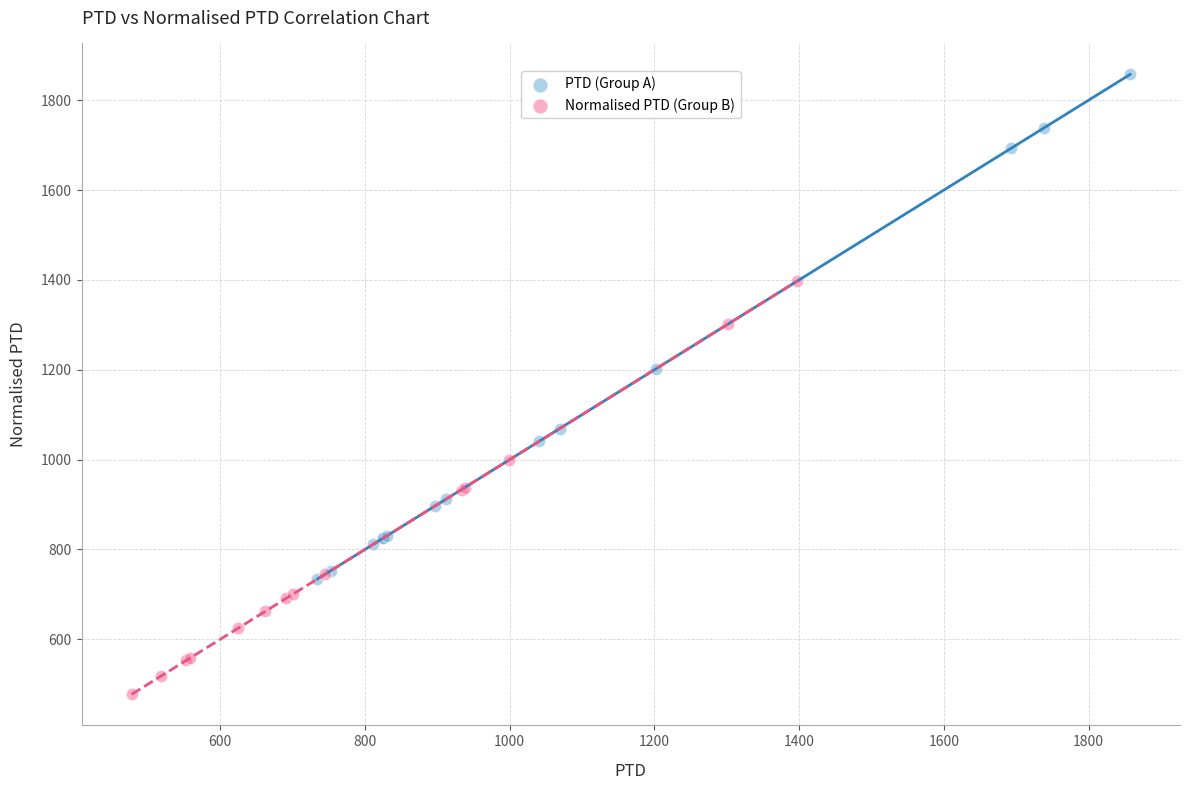

Which series contains the highest Y value?

PTD (Group A)